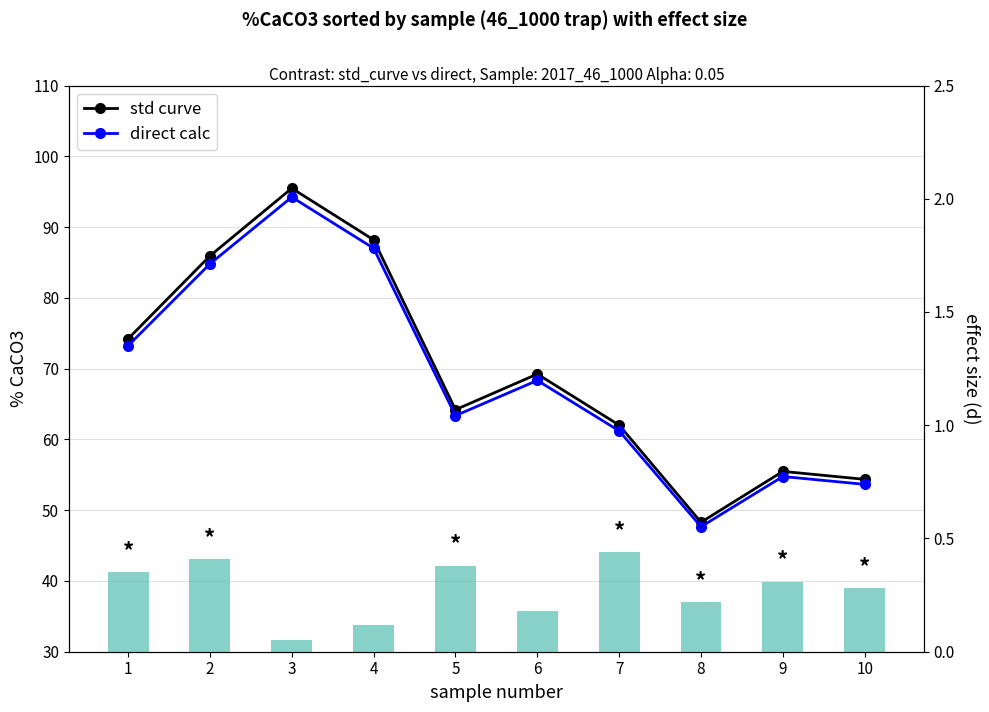

The value of std curve at 5 is 94.1. True or false?

False